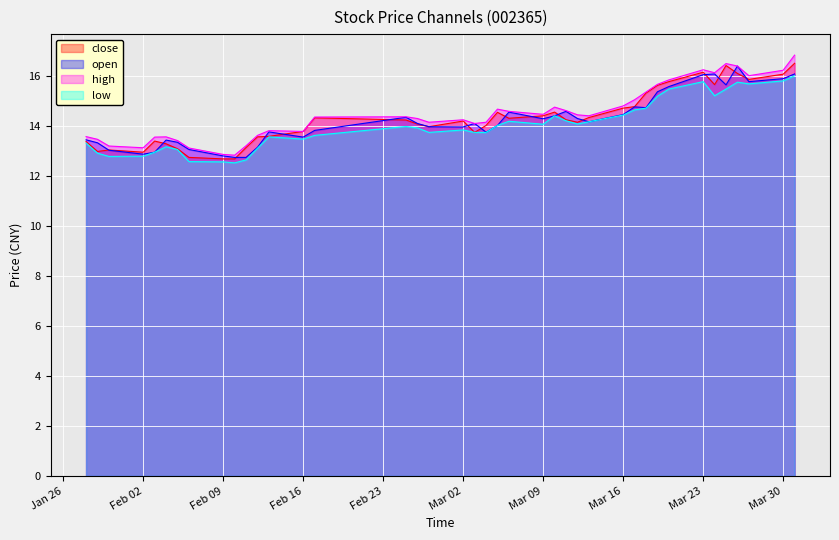

How many interior local peaks does the high series have?

8